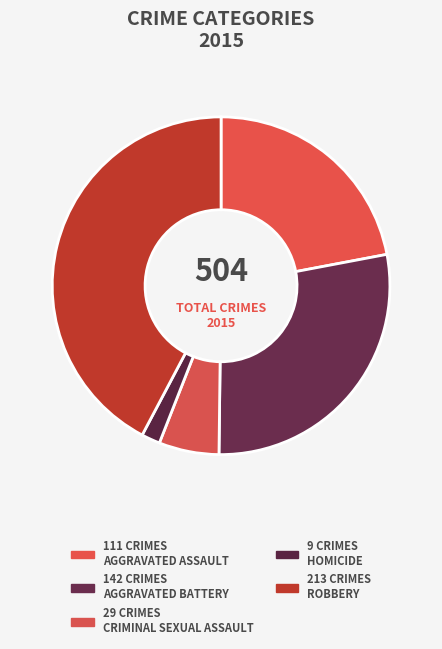

How many slices are in this pie chart?

5